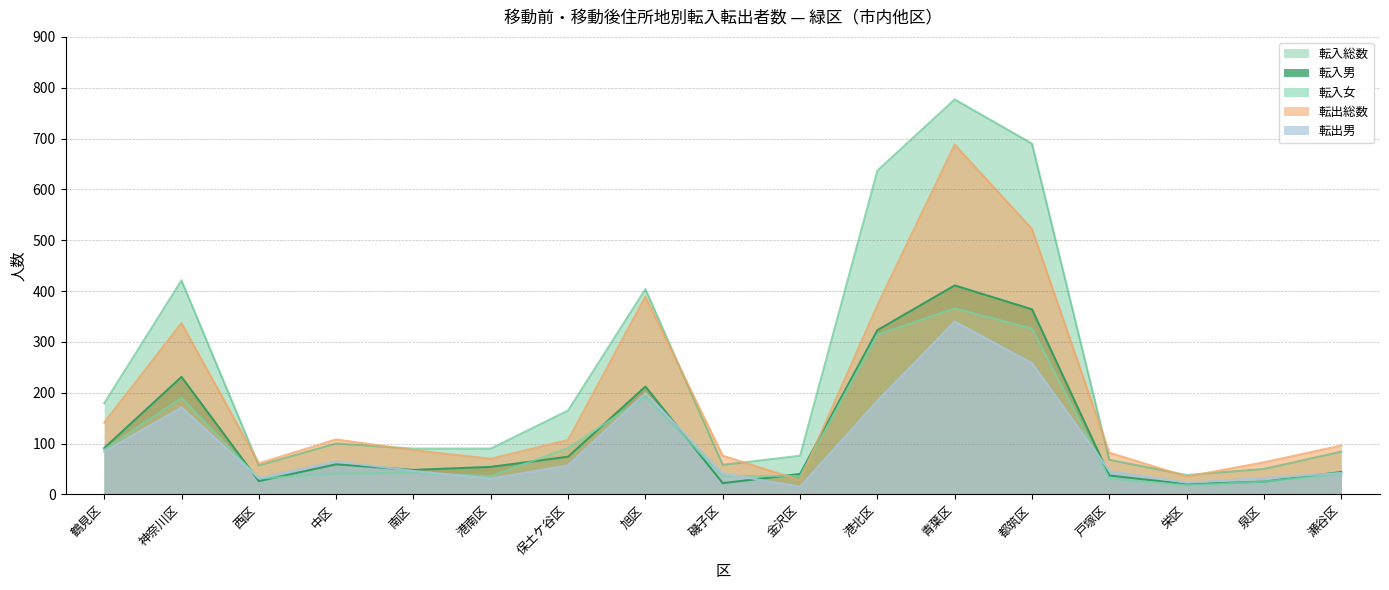

Which series changed the most between 中区 and 泉区?

転入総数